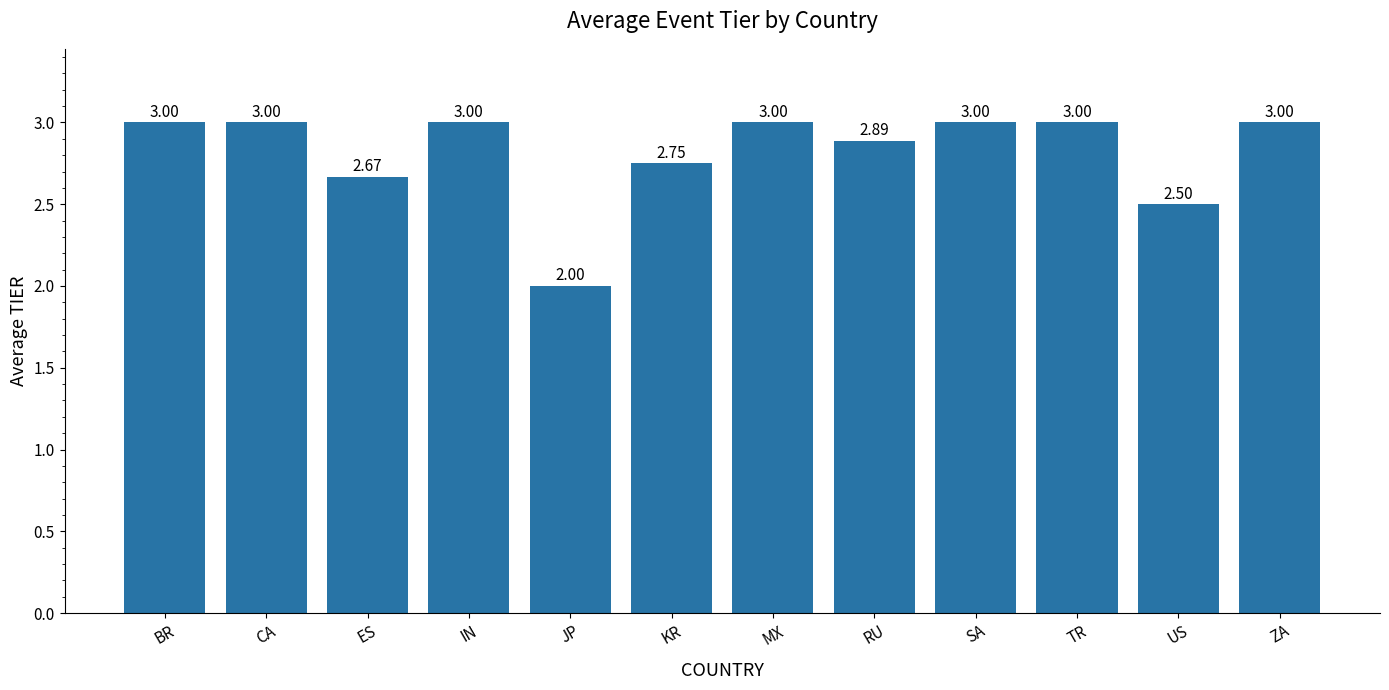

Does the chart contain stacked bars?

No